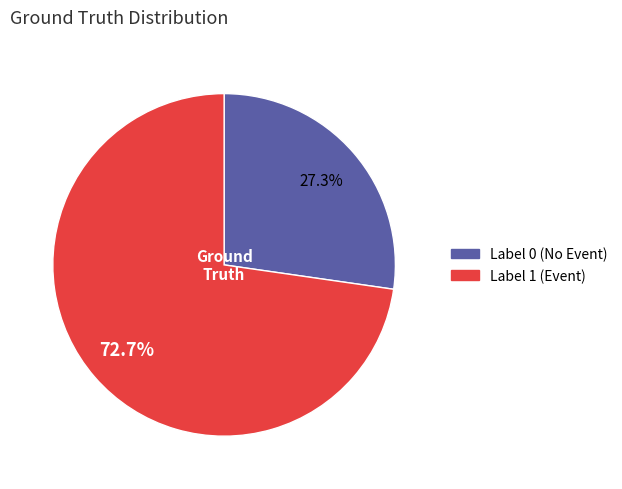

Is there any slice that represents more than half of the pie?

Yes